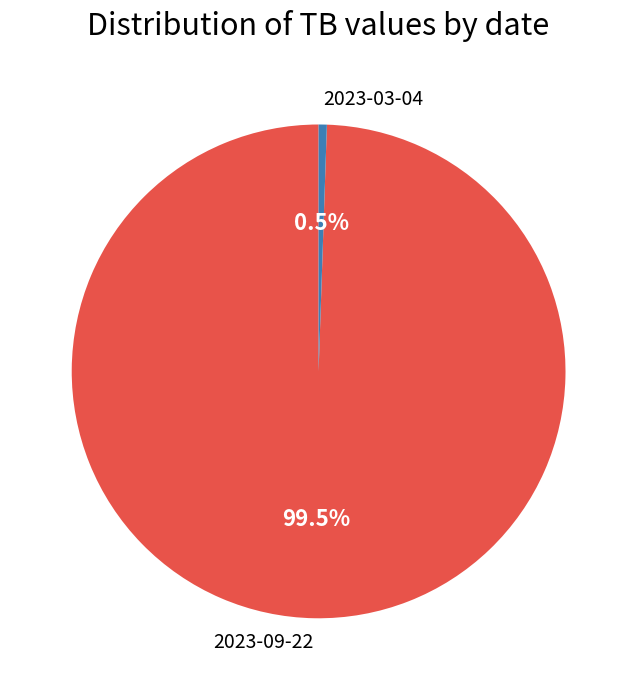

Which category has the smallest portion of the pie?

2023-03-04